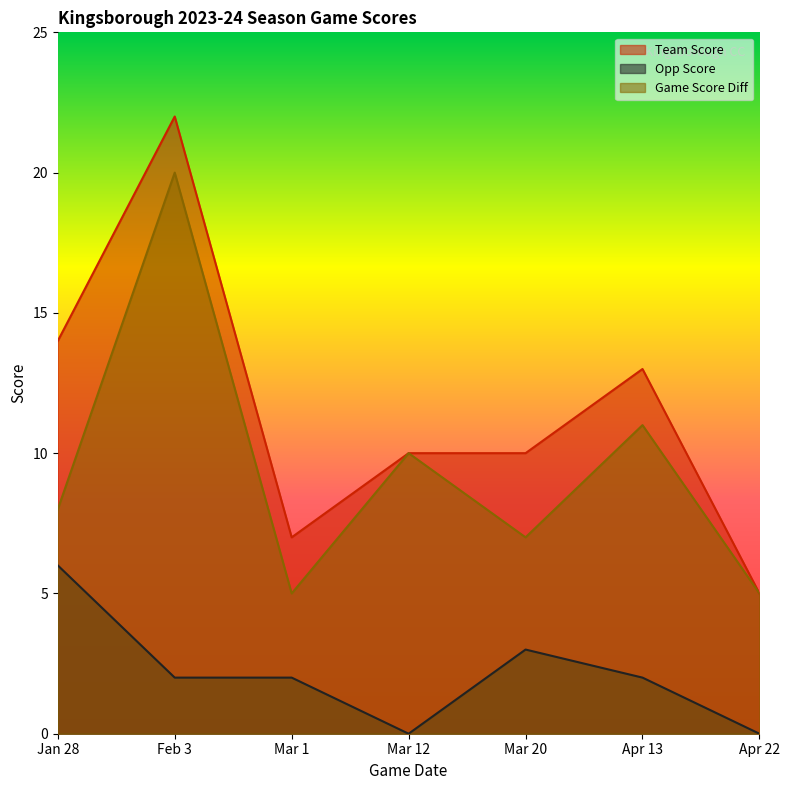

List the labels in order of game_score_diff value, smallest first.

Mar 1, Apr 22, Mar 20, Jan 28, Mar 12, Apr 13, Feb 3